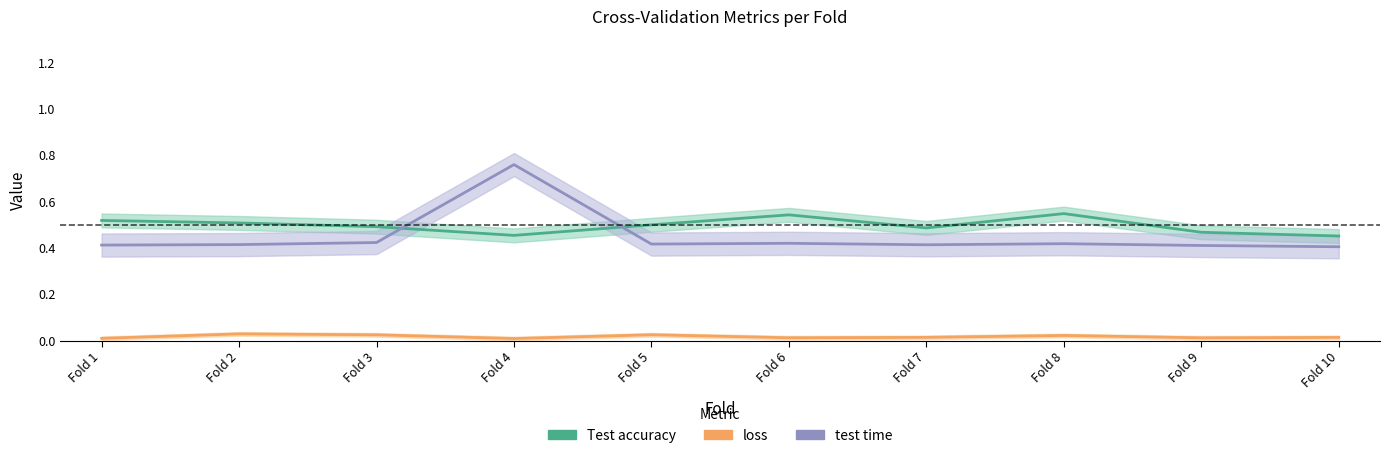

Which series has the largest total across all categories?

Test accuracy